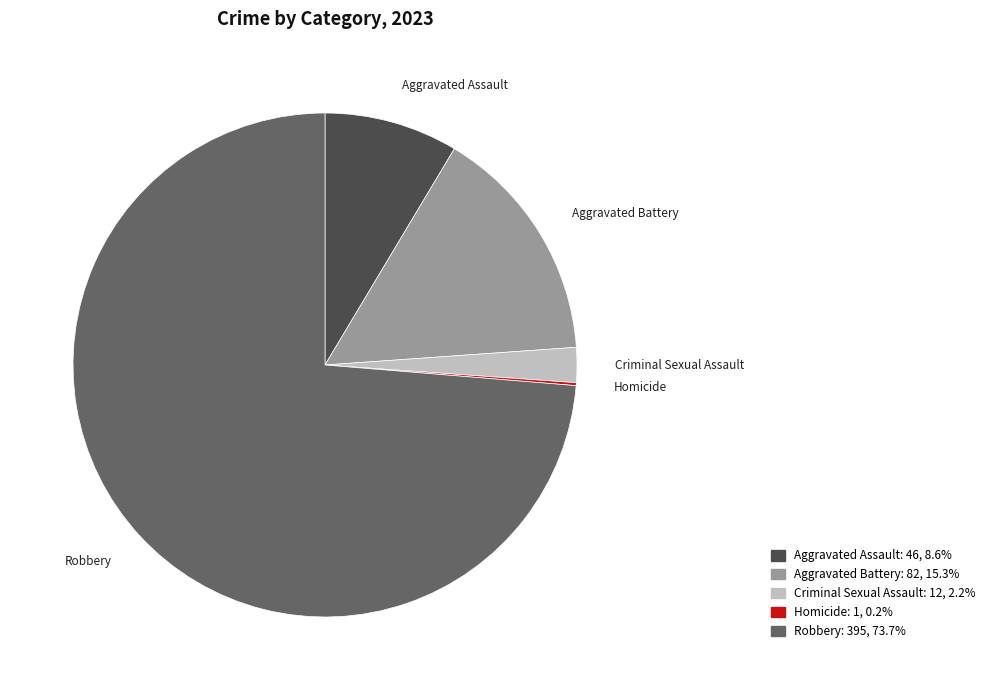

Approximately how many times larger is the value at Aggravated Assault compared to Criminal Sexual Assault?

3.8